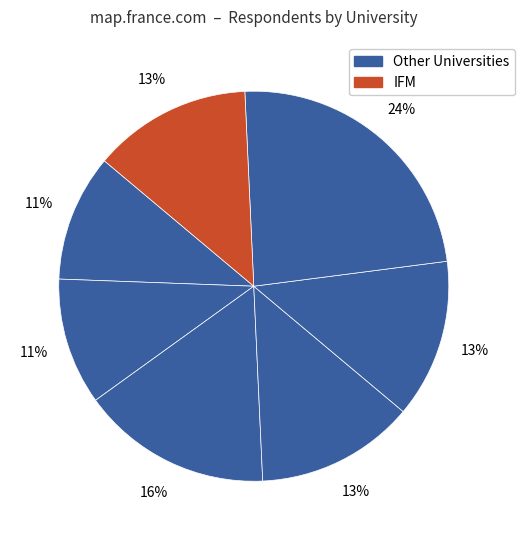

How many slices are in this pie chart?

7